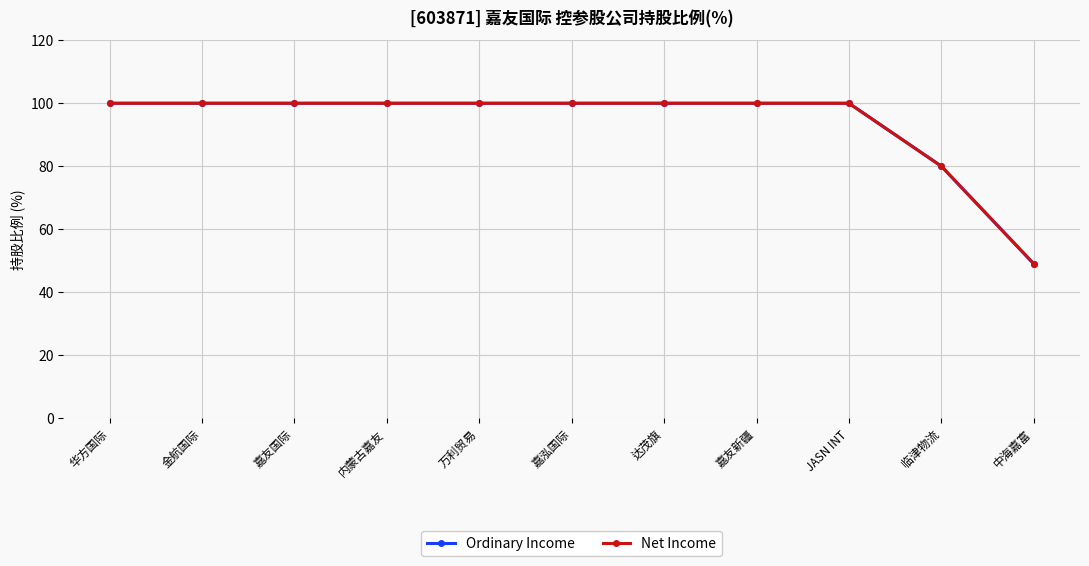

Is this an area chart (filled region under the line)?

No